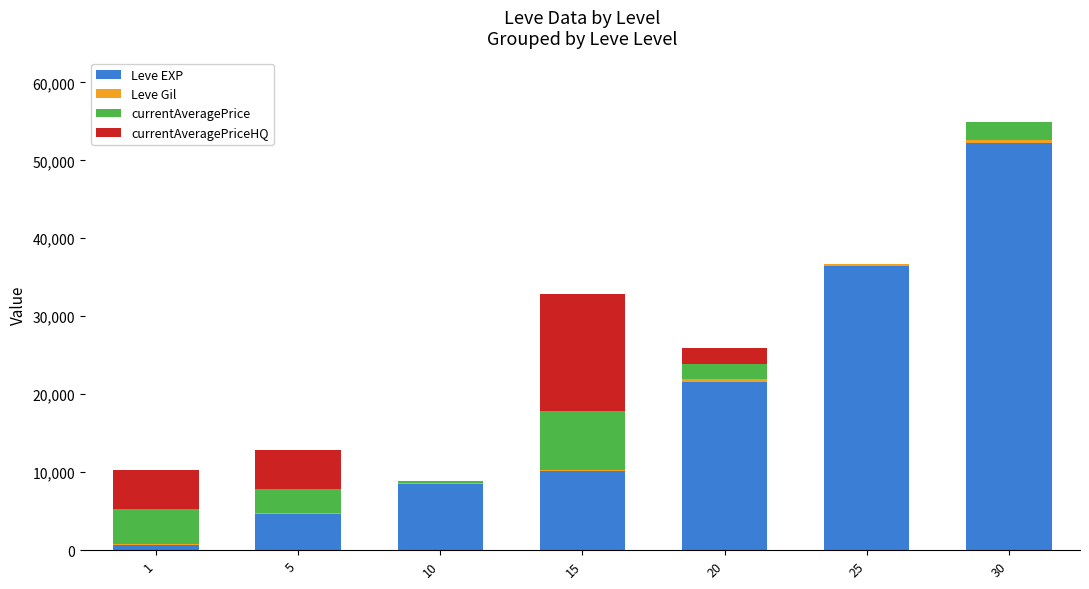

The value of Leve EXP at 30 is 52220. True or false?

True